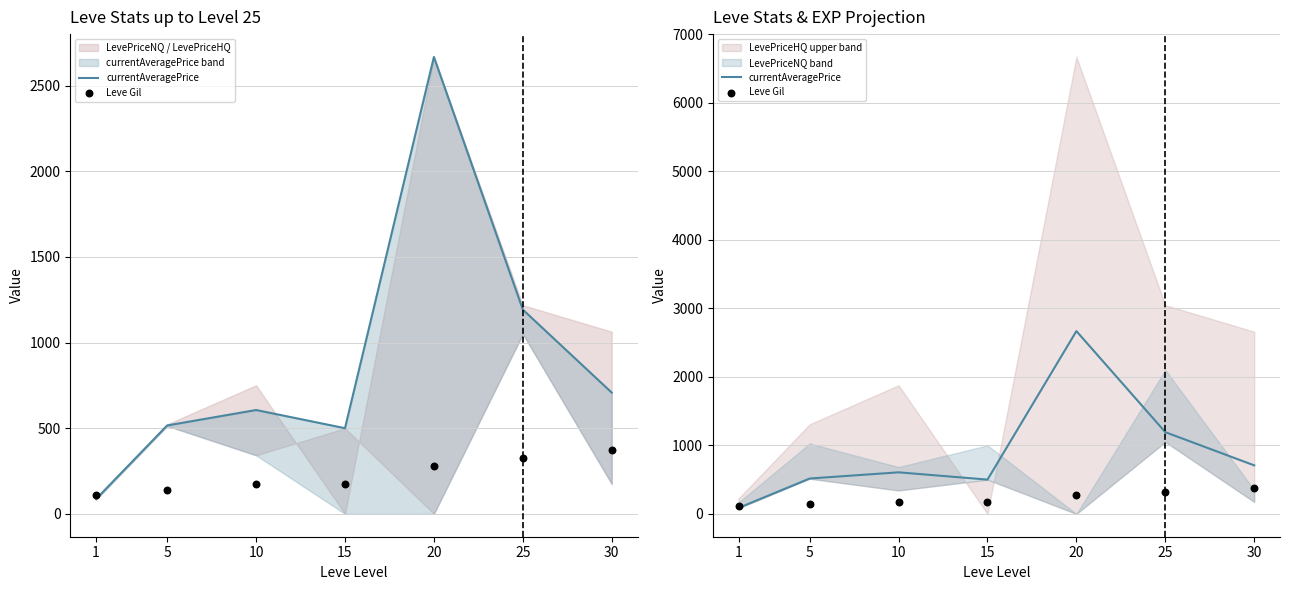

Which series reaches the minimum Y coordinate?

currentAveragePrice